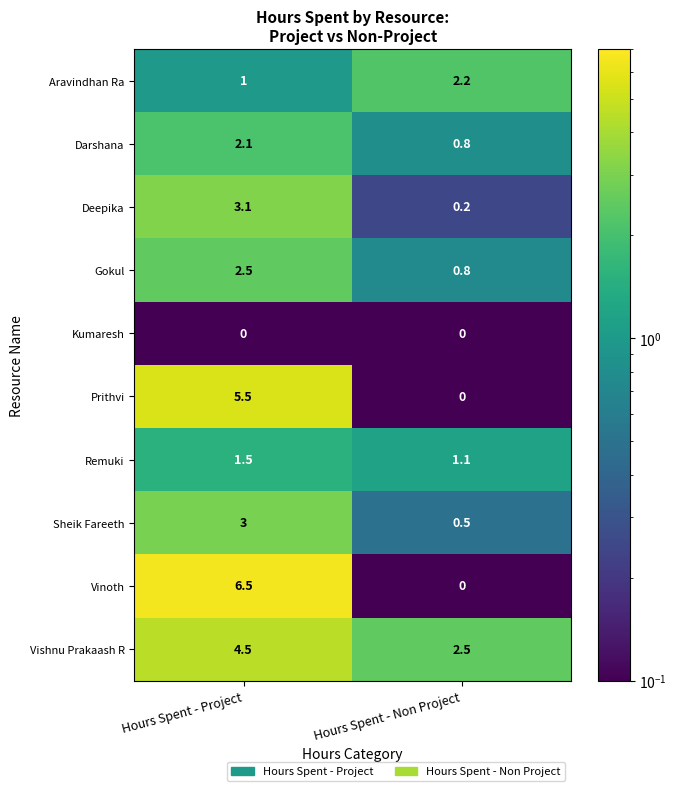

Is it true that Prithvi equals 0.0 at Hours Spent - Non Project?

True